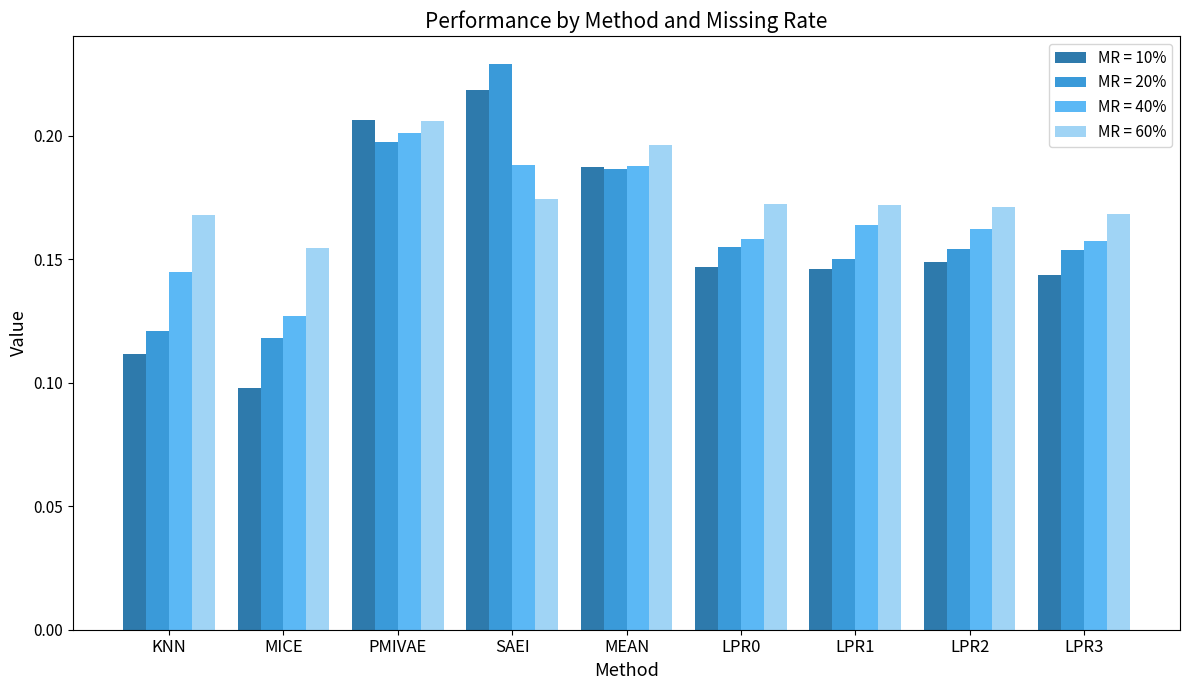

What is the sum of the MR = 20% values at MICE and MEAN?

0.3